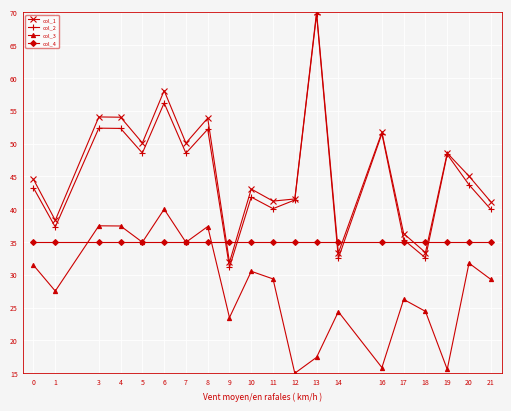

Which series changed the most between 14 and 17?

col_1